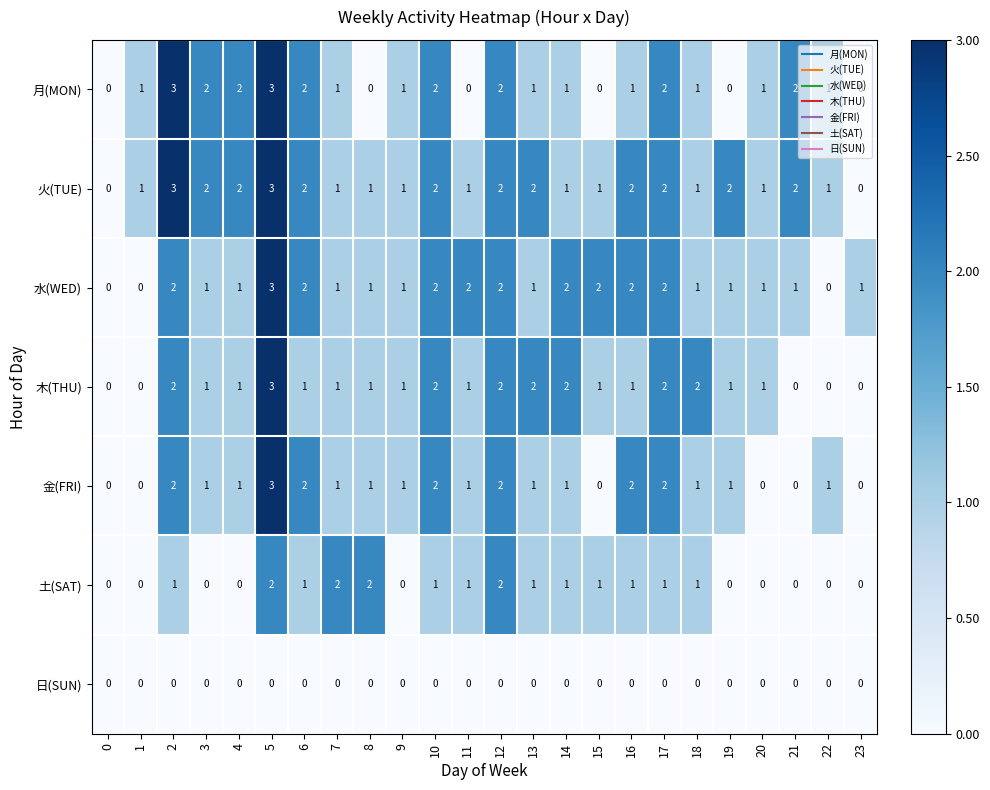

Count the number of categories in the chart.

24